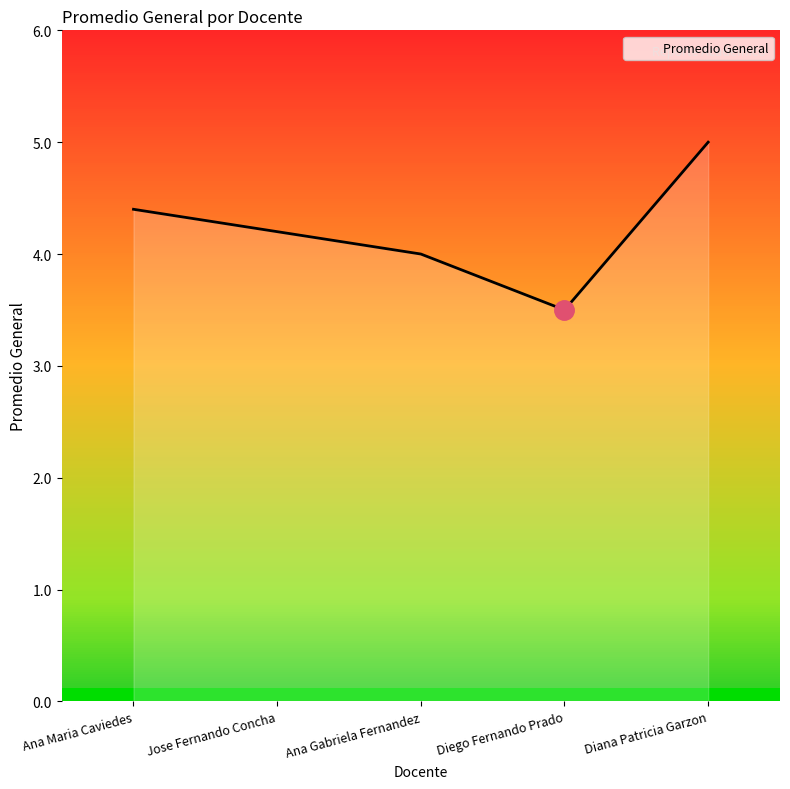

List the labels in order of value, largest first.

Diana Patricia Garzon, Ana Maria Caviedes, Jose Fernando Concha, Ana Gabriela Fernandez, Diego Fernando Prado